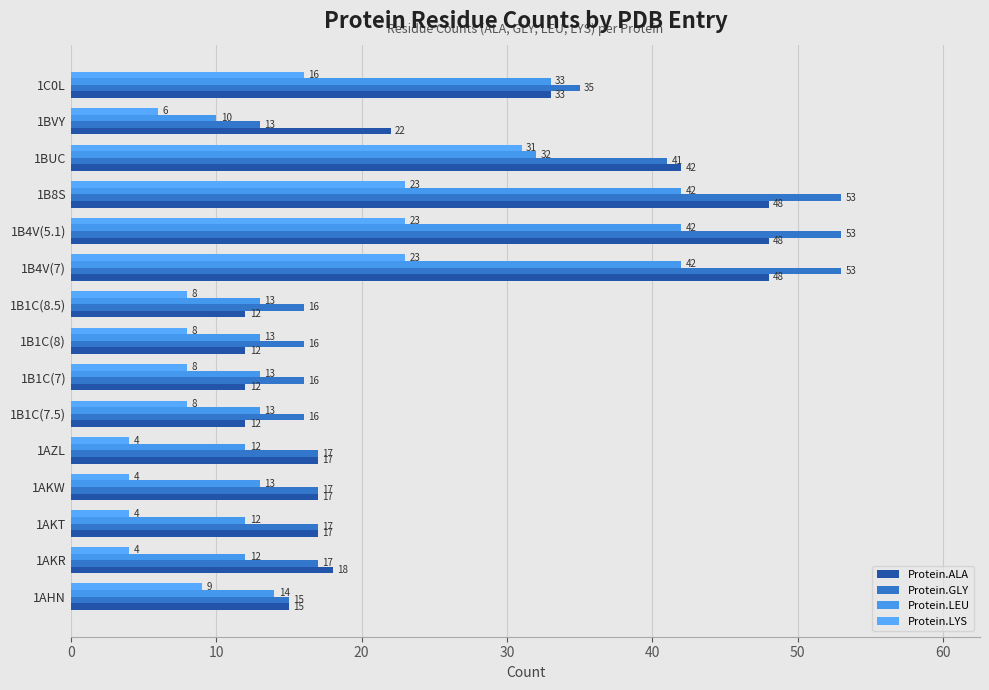

Which series has the largest range (max minus min)?

Protein.GLY